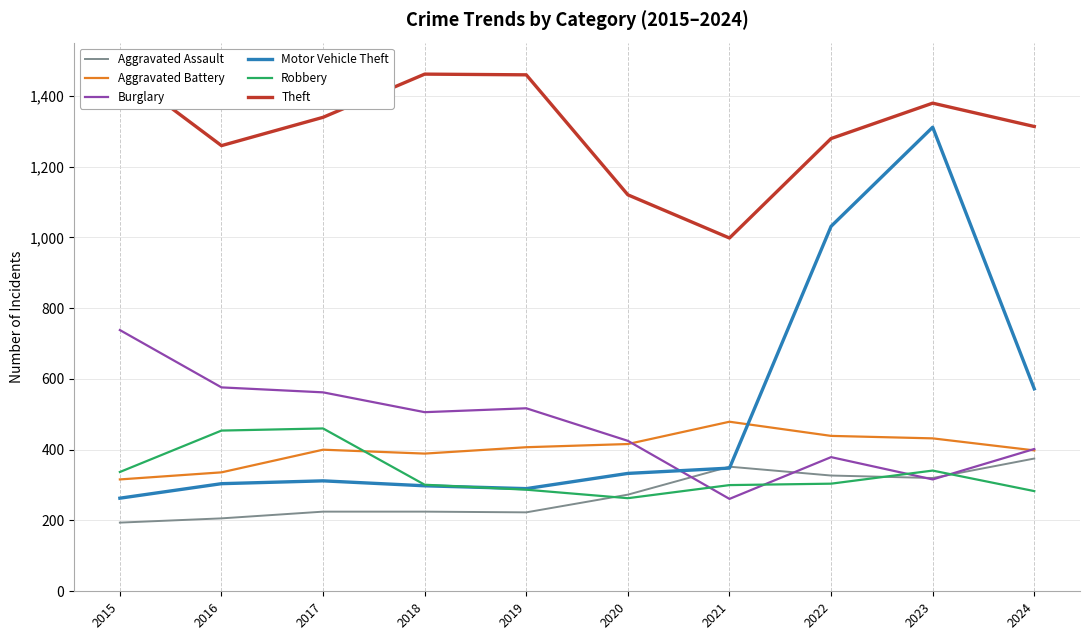

How many interior local valleys does the Theft series have?

2